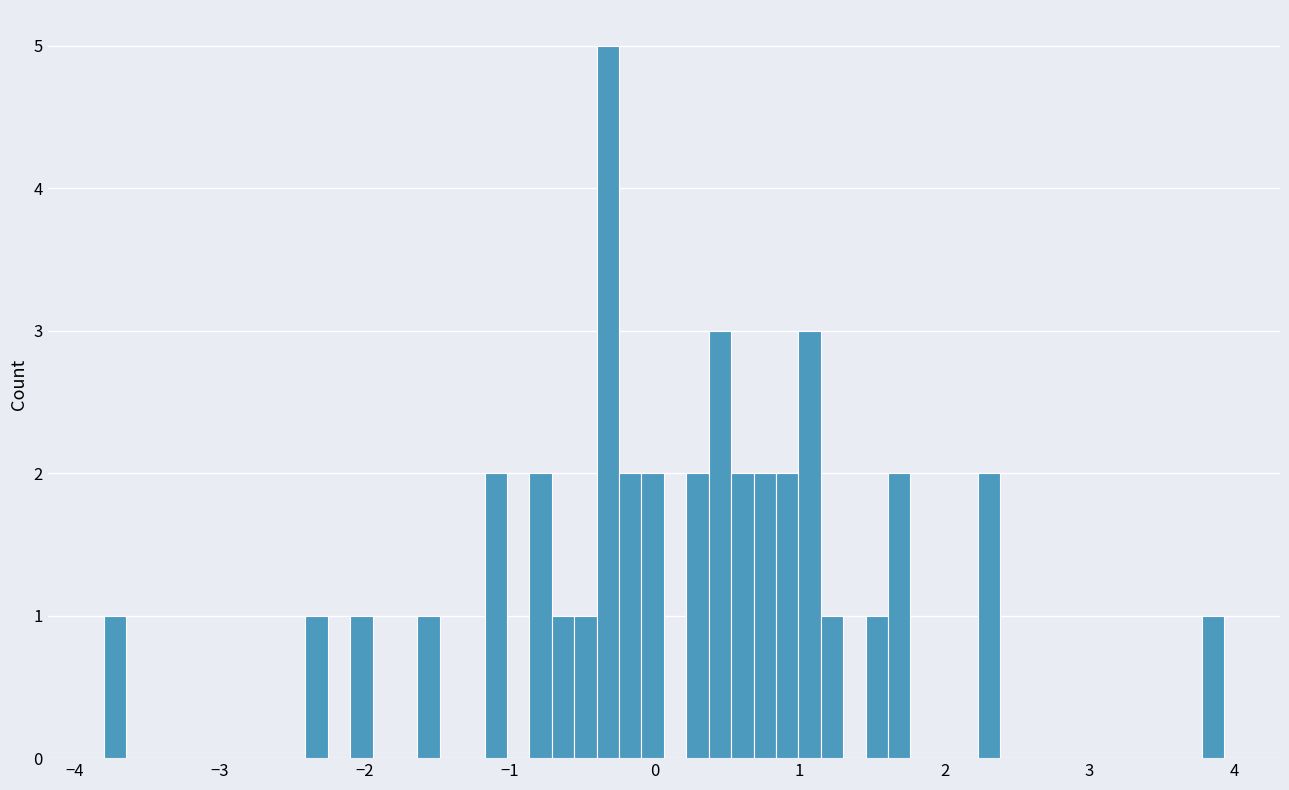

Read against the x-axis, roughly where is the centre of the tallest bar?

-0.3